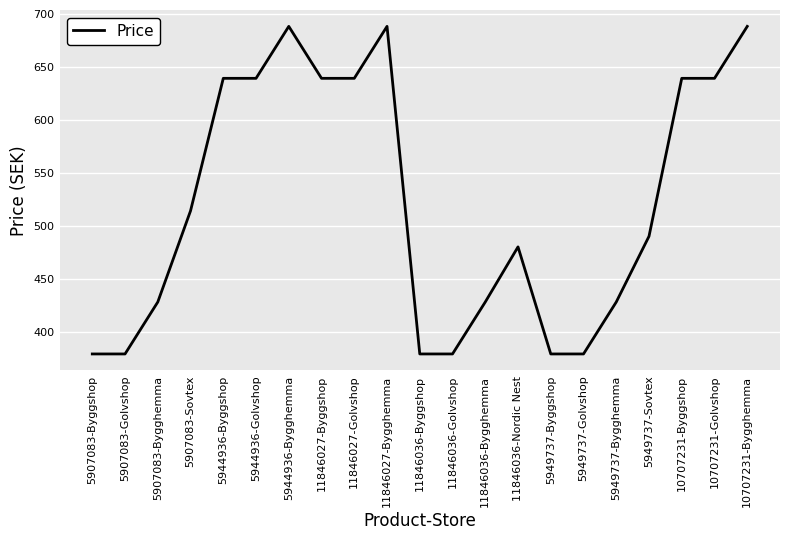

Reading right to left, extract all data points from this chart.

10707231-Bygghemma=688	10707231-Golvshop=639	10707231-Byggshop=639	5949737-Sovtex=490	5949737-Bygghemma=428	5949737-Golvshop=379	5949737-Byggshop=379	11846036-Nordic Nest=480	11846036-Bygghemma=428	11846036-Golvshop=379	11846036-Byggshop=379	11846027-Bygghemma=688	11846027-Golvshop=639	11846027-Byggshop=639	5944936-Bygghemma=688	5944936-Golvshop=639	5944936-Byggshop=639	5907083-Sovtex=514	5907083-Bygghemma=428	5907083-Golvshop=379	5907083-Byggshop=379